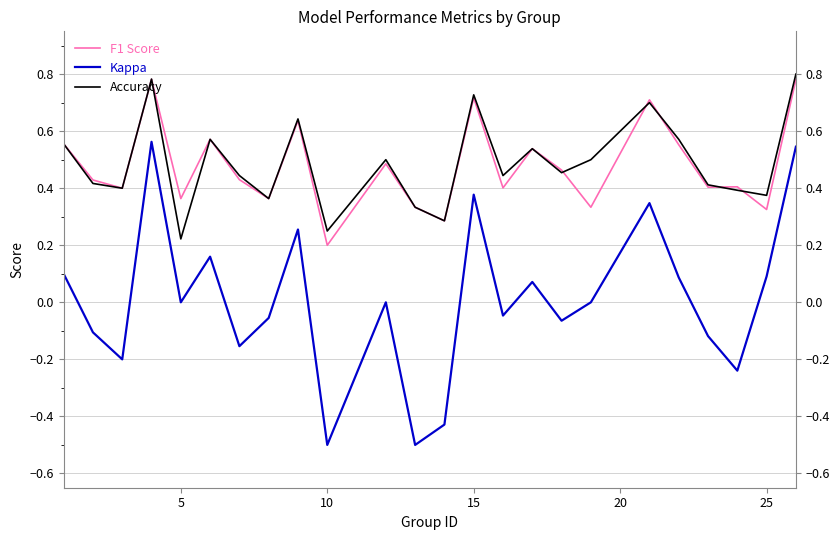

What is the minimum value for Accuracy?

0.2